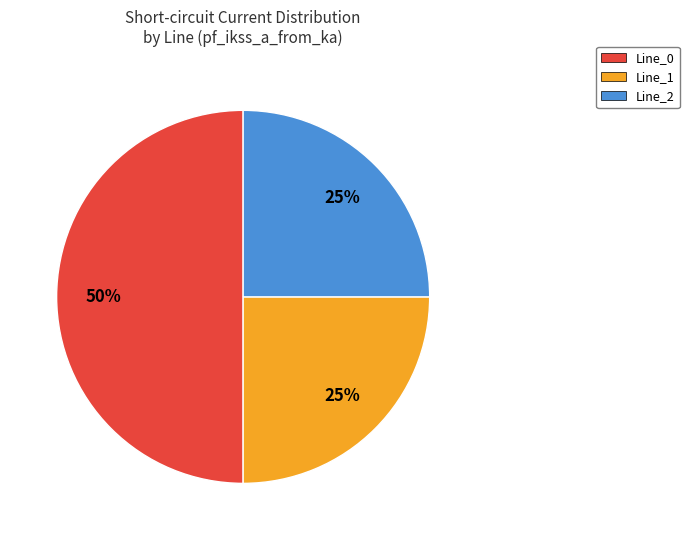

To the nearest percent, what is the difference between the largest and smallest slice percentages?

25%